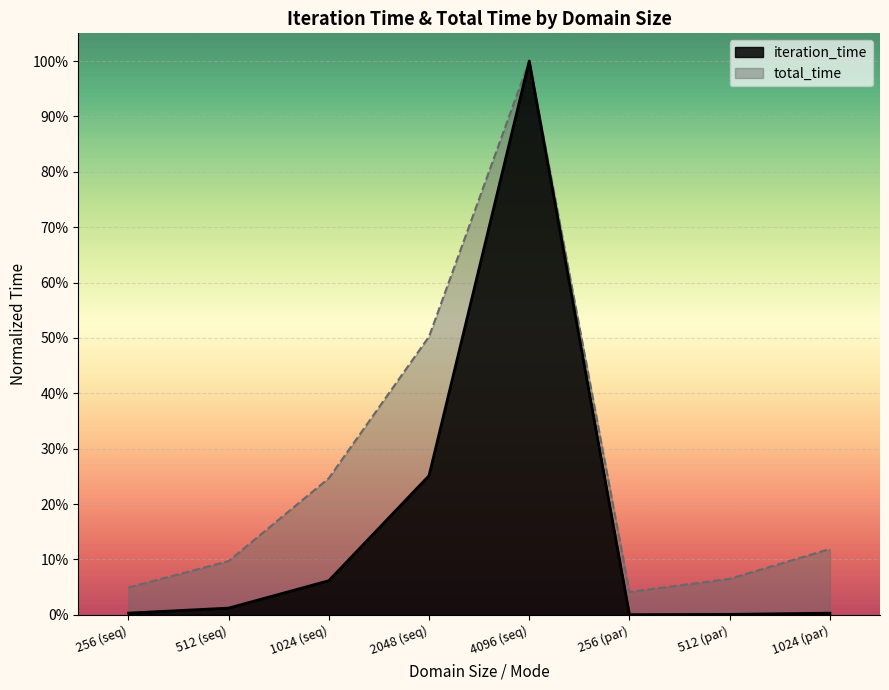

Does the chart display data point markers on the line(s)?

No